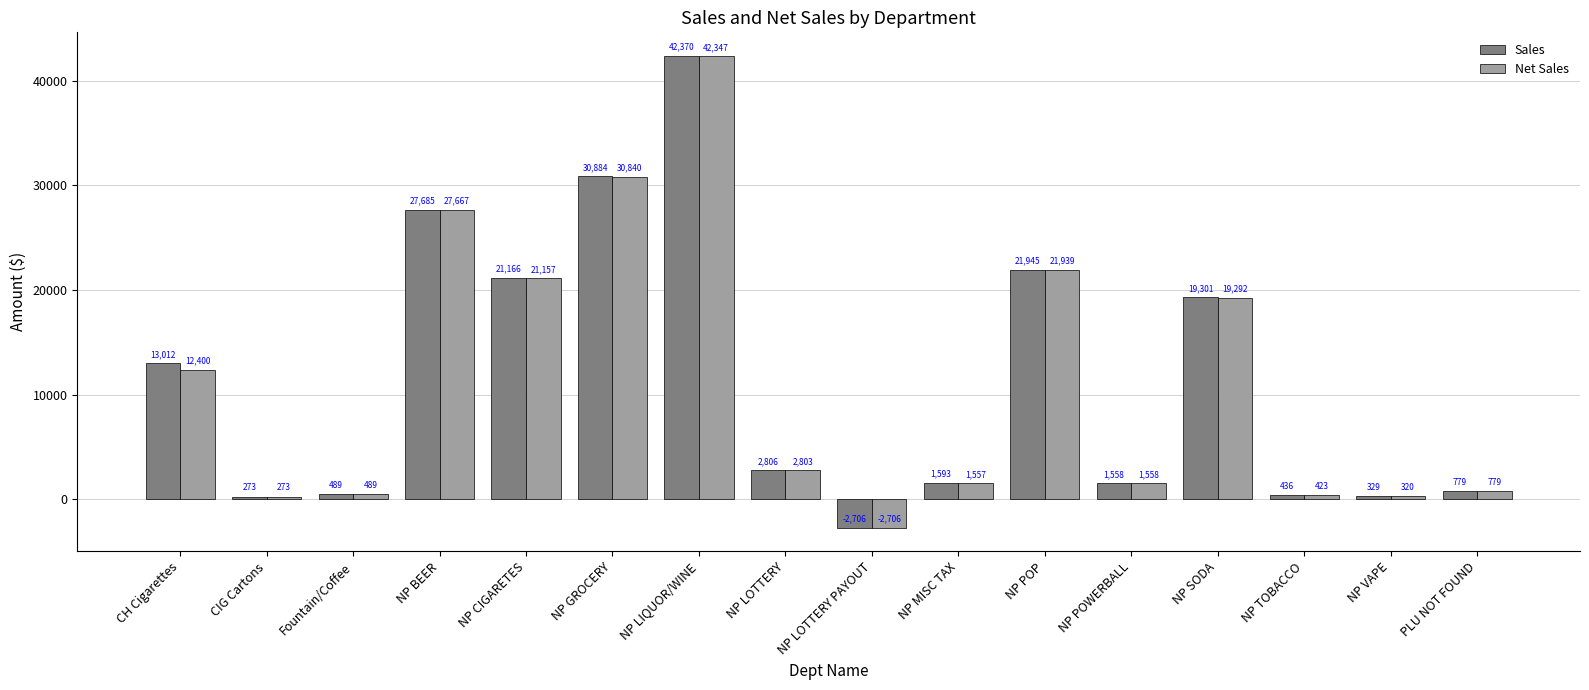

What is the highest value of the Sales series?

42370.2